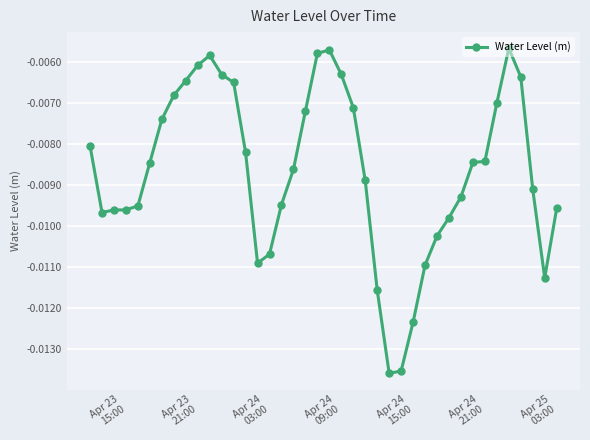

True or false: the data has more than 2 interior local peaks.

True